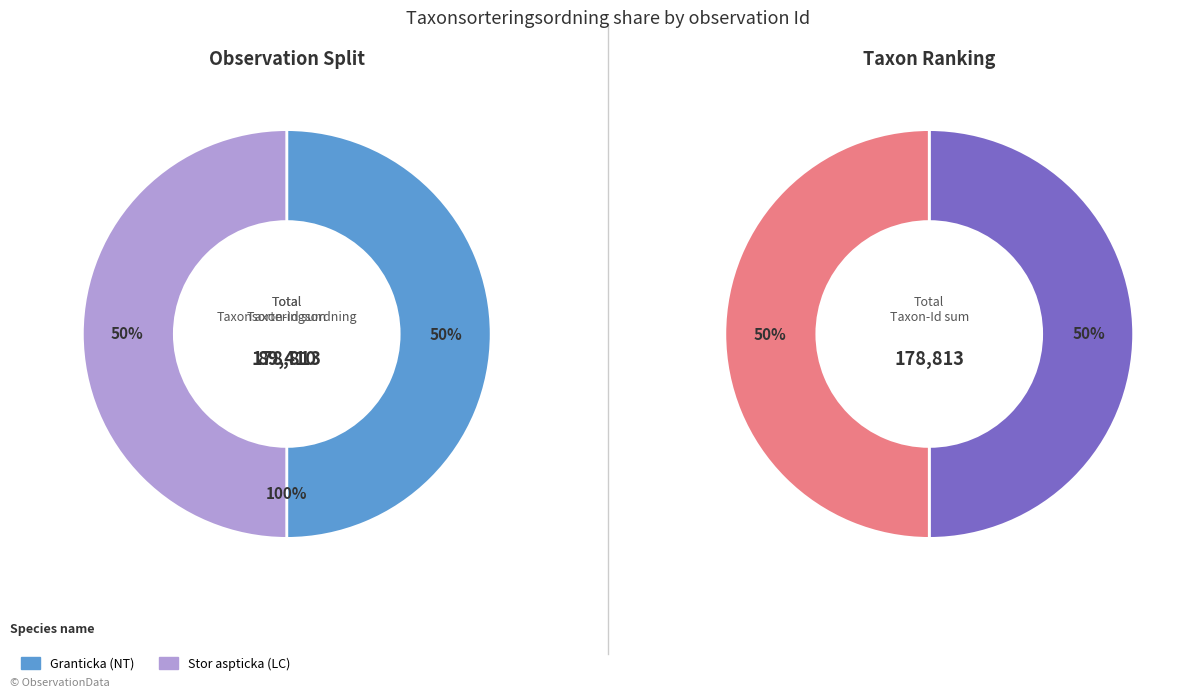

The Stor aspticka (LC) slice represents 39% of the pie. True or false?

False